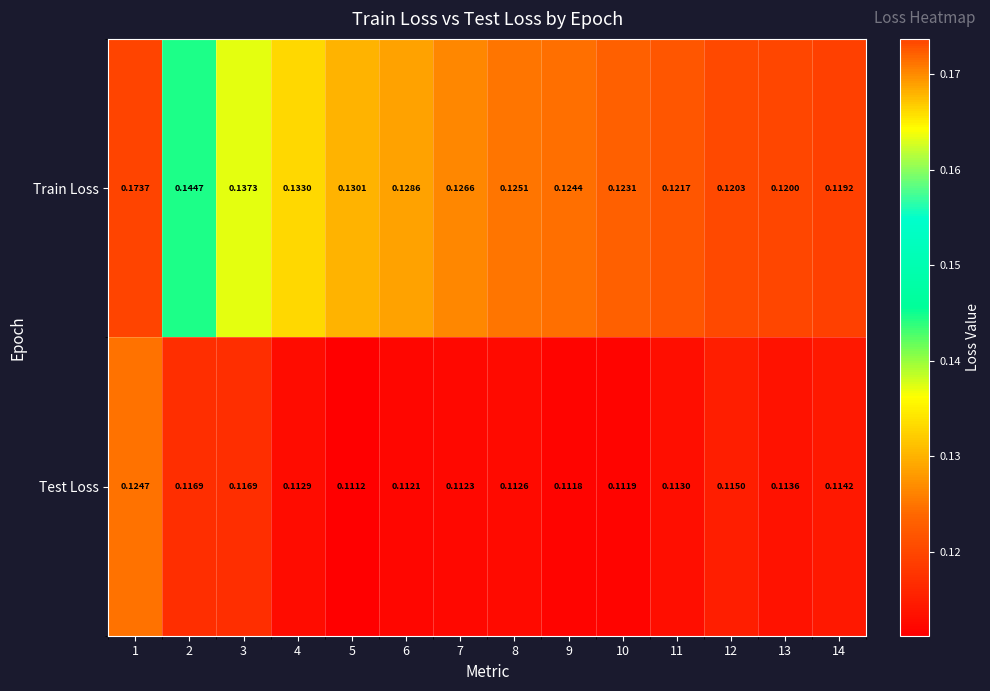

Is the value of Test Loss at 8 greater than the value of Train Loss at 4?

No